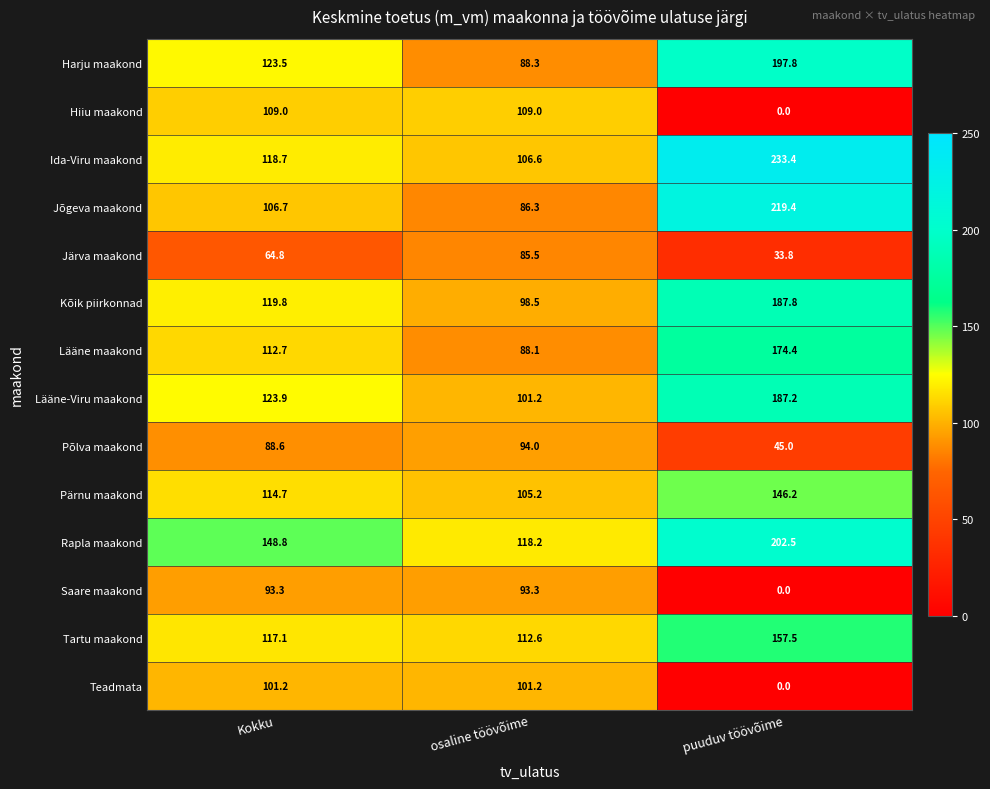

The value of Teadmata at osaline töövõime is 170.5. True or false?

False